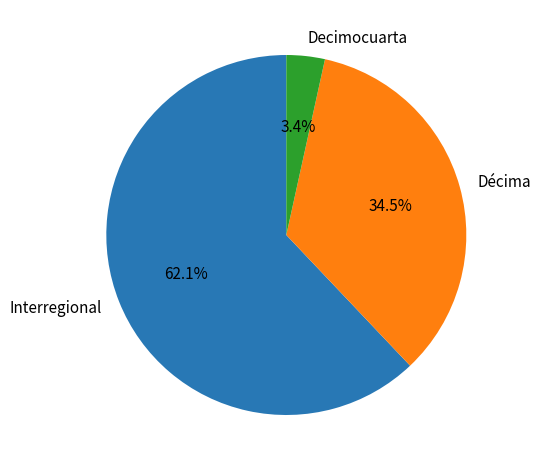

How many slices are in this pie chart?

3